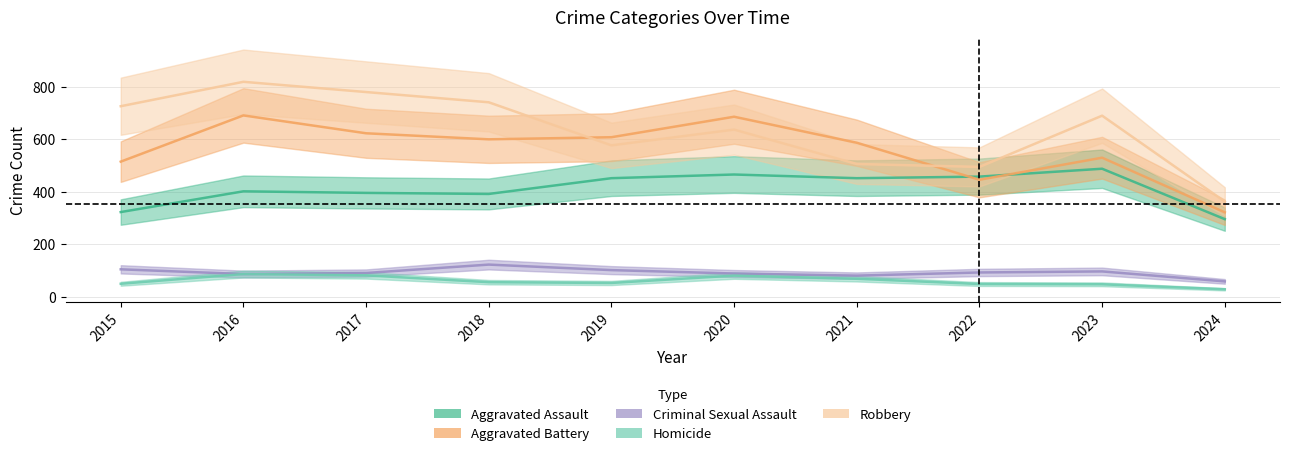

Count the number of categories in the chart.

10